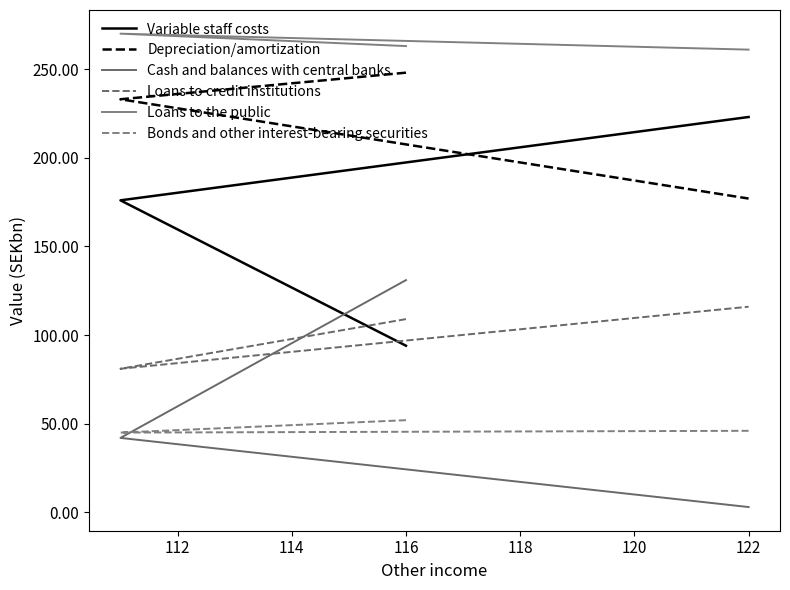

Does the chart display data point markers on the line(s)?

No